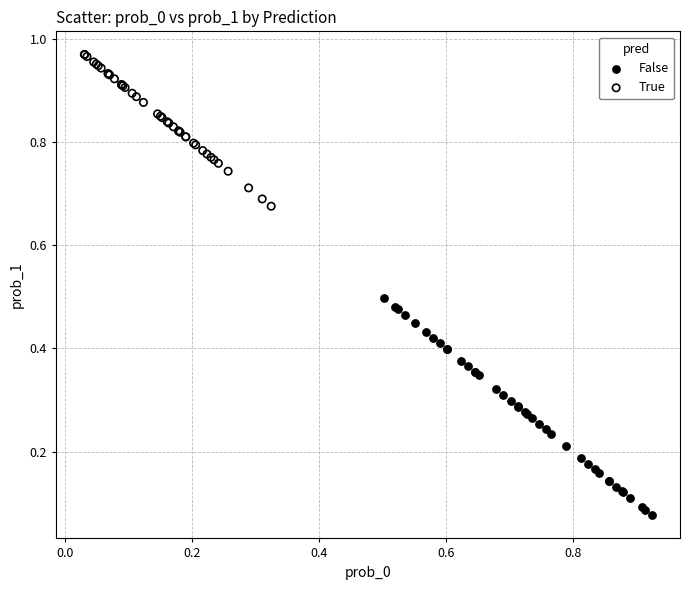

Which series reaches the minimum Y coordinate?

False